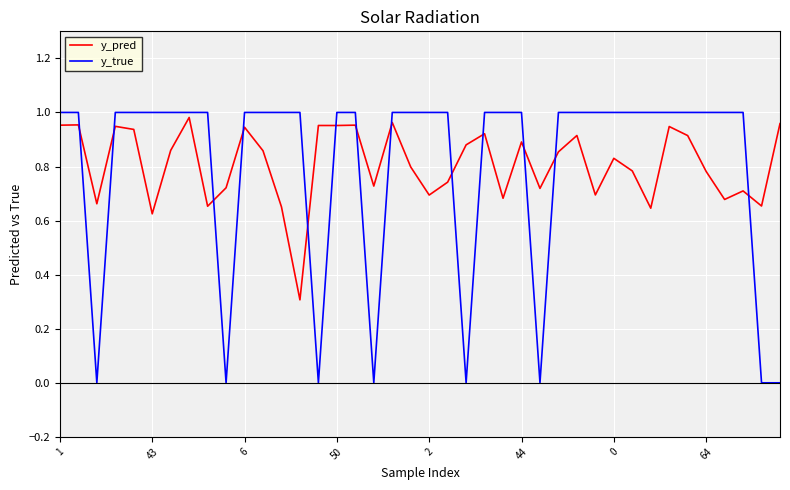

What is the minimum value for y_pred?

0.3